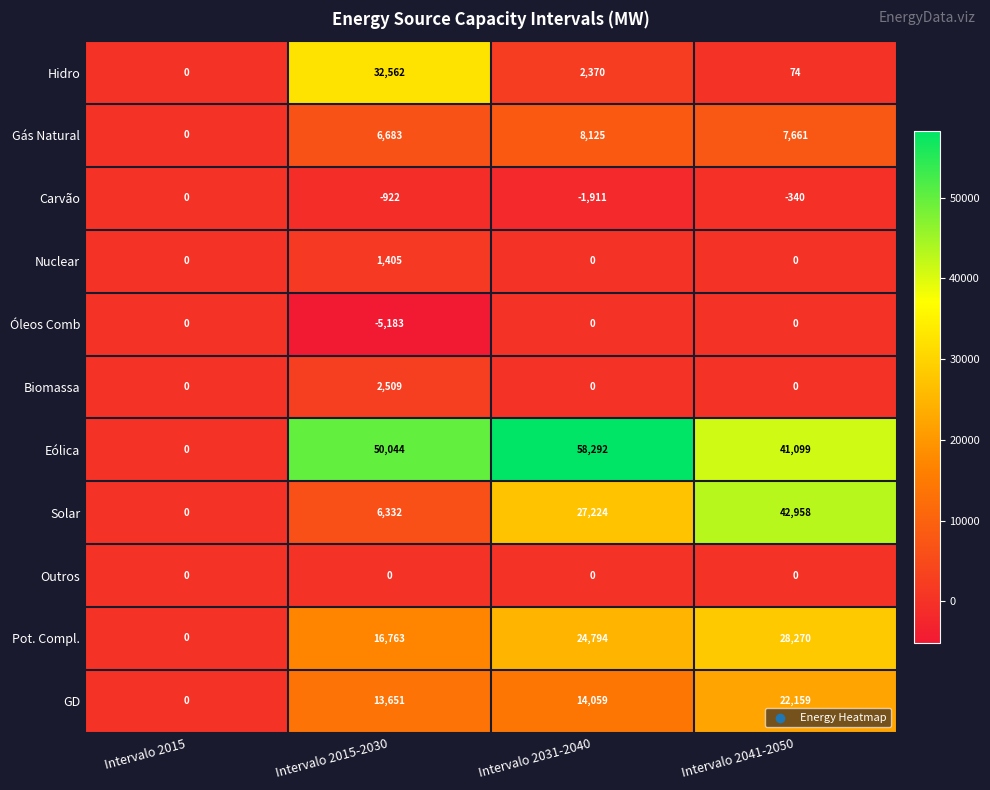

What is the highest value of the Solar series?

42958